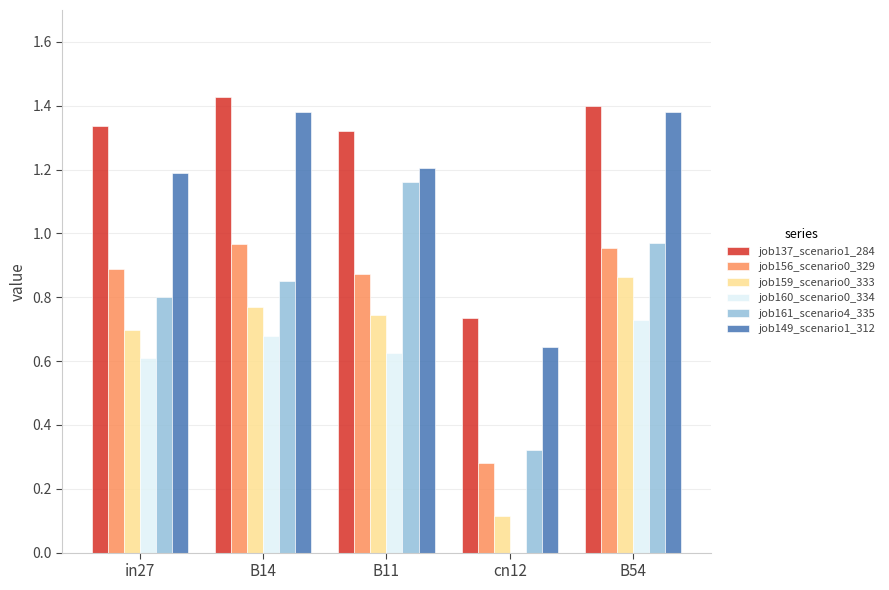

Where does the job149_scenario1_312 series first go above 1?

in27